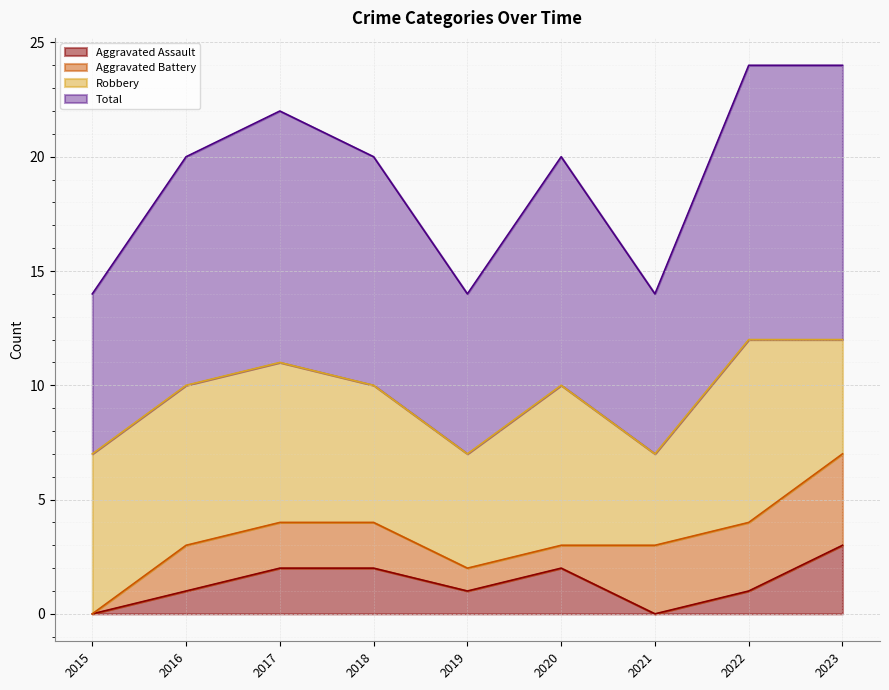

True or false: Aggravated Assault has a value of 1 at 2019.

True